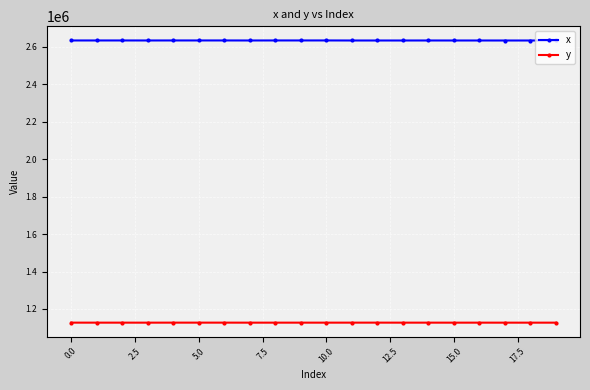

At how many categories does at least one series exceed 2474429?

20